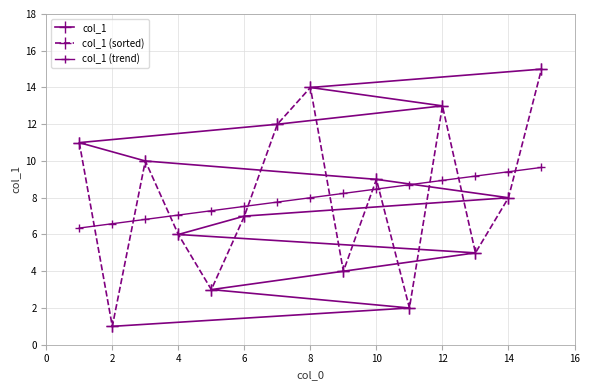

How many values in the col_1 (trend) series are below 8?

7